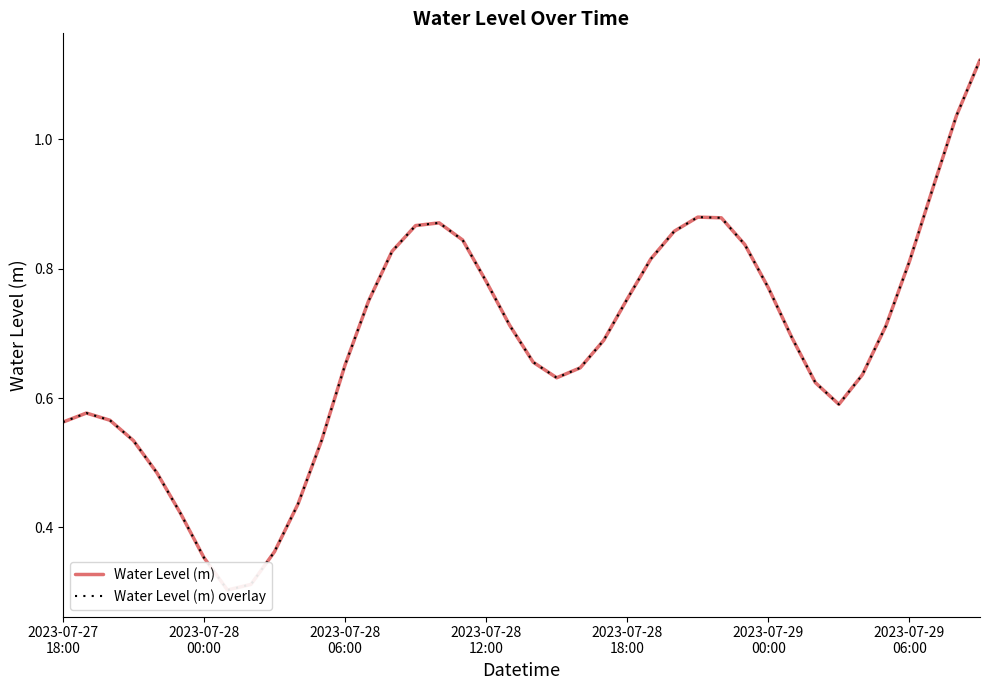

In Water Level (m) overlay, how many points are lower than both neighbors (excluding endpoints)?

3